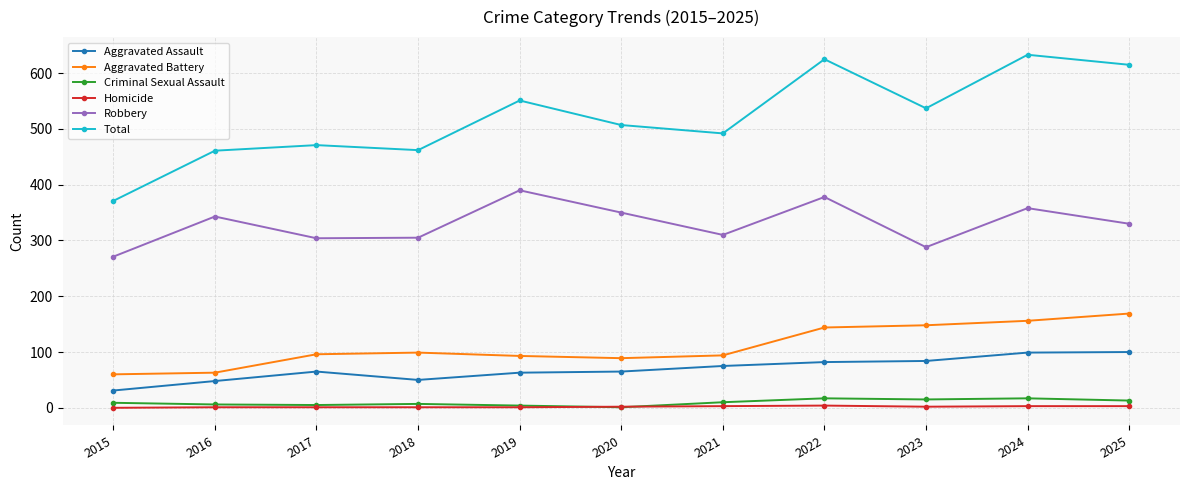

What is the total value across all series at 2020?

1014